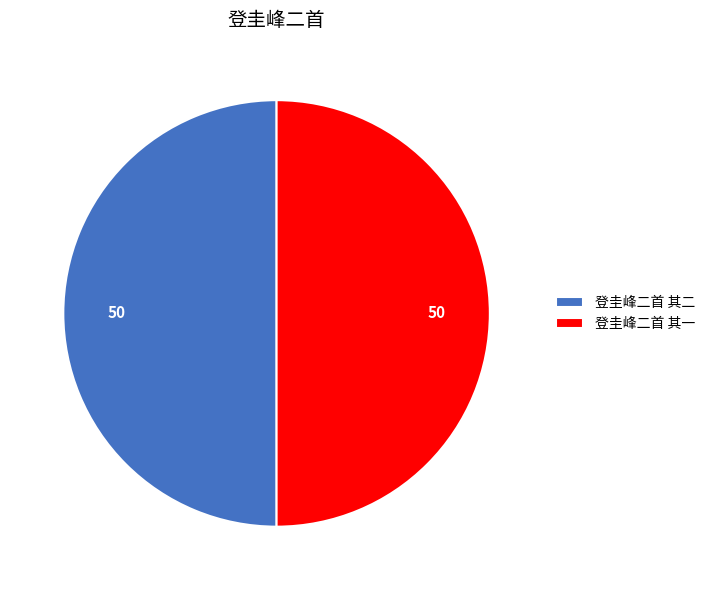

Combined, do 登圭峰二首 其一 and 登圭峰二首 其二 account for over 50%?

Yes